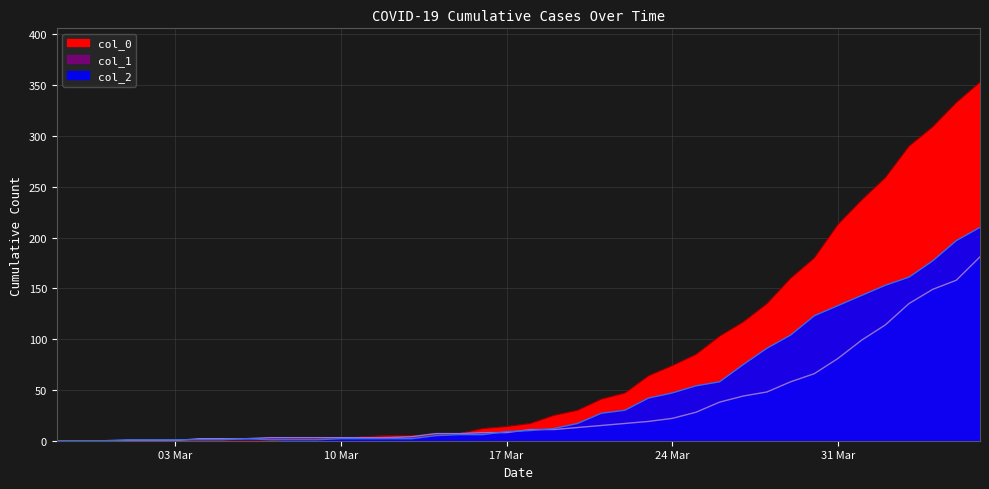

What is the total value across all series at 2020-03-16?

26